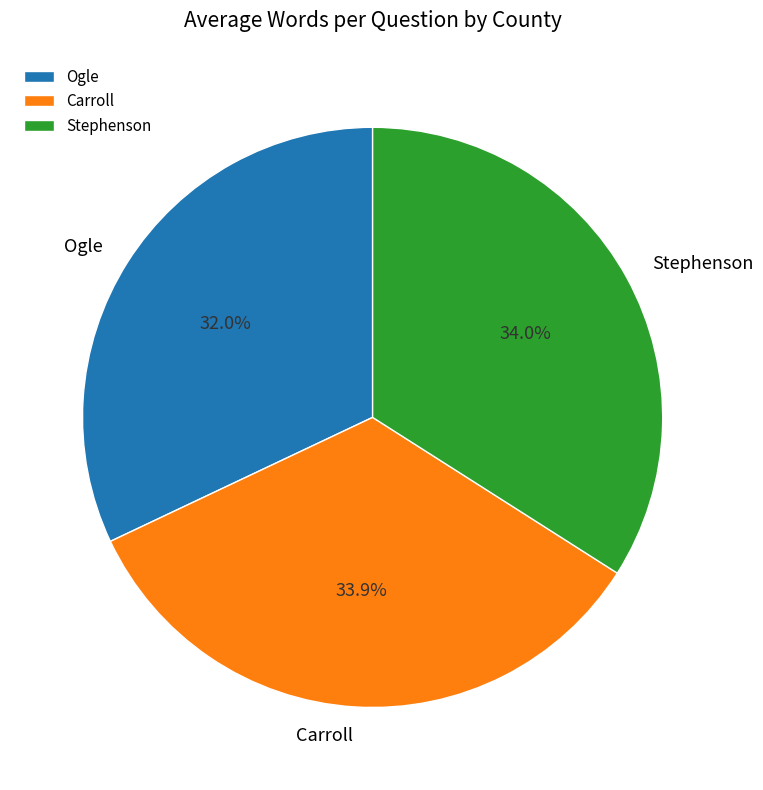

Is there any slice that represents more than half of the pie?

No